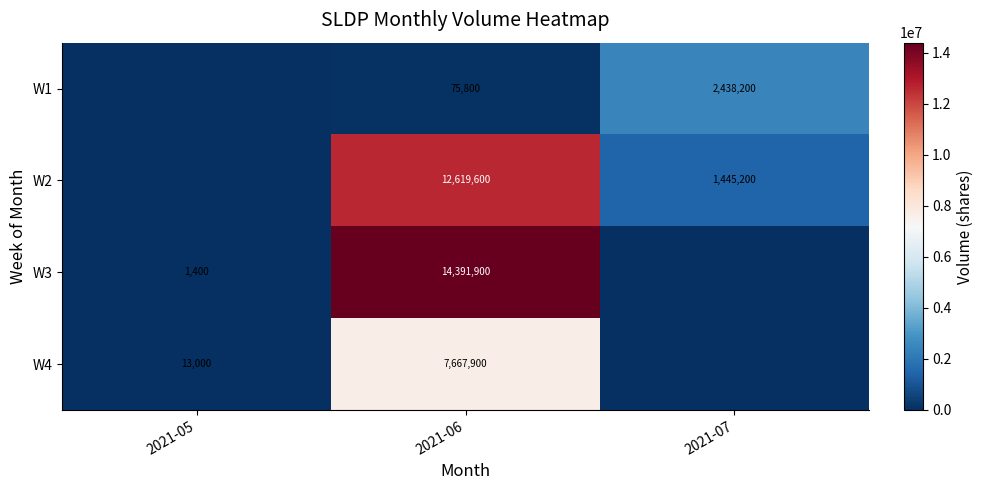

What is the sum of the W2 values at 2021-06 and 2021-07?

14064800